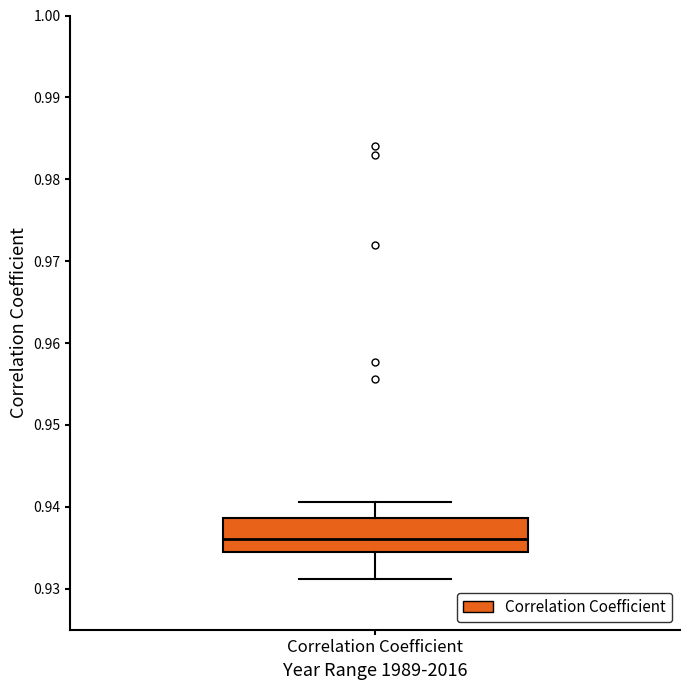

Transcribe this box plot: give where the median line is, the range the box spans, and where the two whiskers end, as read against the y-axis. The values are not printed on the chart, so give them approximately, as read against the axis.

median 0.936, box 0.935 to 0.939, whiskers 0.931 to 0.941